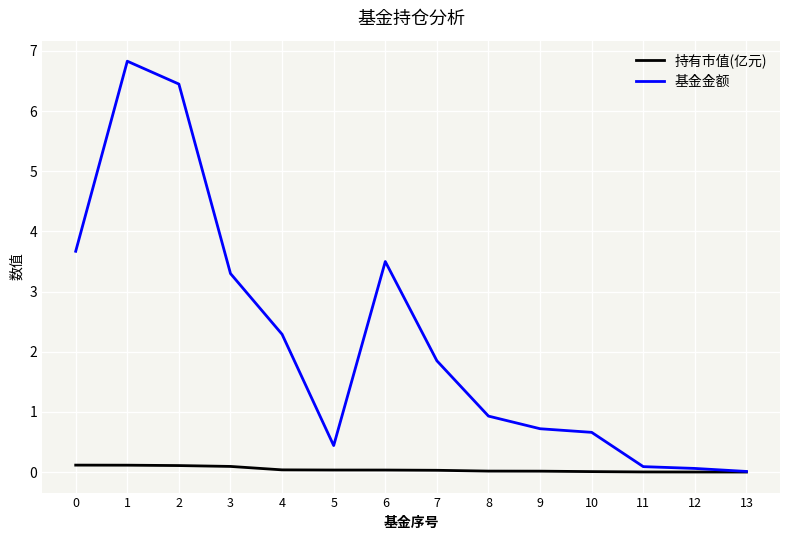

What is the difference between the highest and lowest values at 3?

3.2